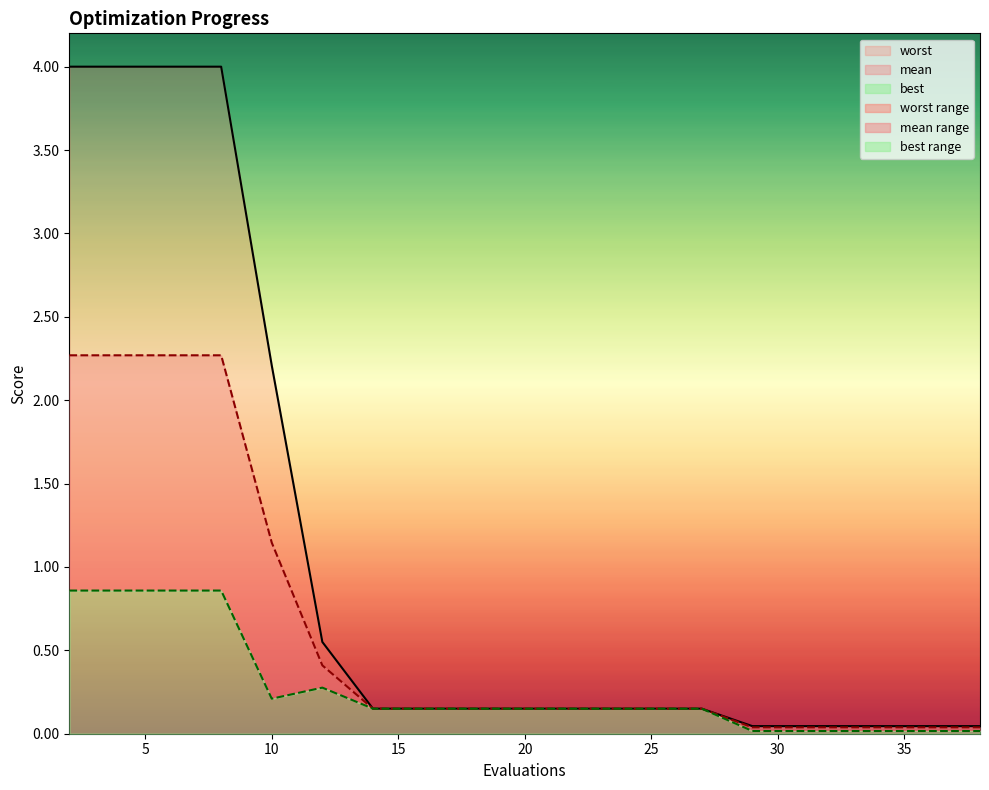

Reading left to right, transcribe all the data shown in this chart.

mean: 2.3	2.3	2.3	2.3	1.1	0.4	0.2	0.2	0.2	0.2	0.2	0.2	0.2	0.2	0.0	0.0	0.0	0.0	0.0	0.0
best: 0.9	0.9	0.9	0.9	0.2	0.3	0.2	0.2	0.2	0.2	0.2	0.2	0.2	0.2	0.0	0.0	0.0	0.0	0.0	0.0
worst: 4.0	4.0	4.0	4.0	2.2	0.6	0.2	0.2	0.2	0.2	0.2	0.2	0.2	0.2	0.0	0.0	0.0	0.0	0.0	0.0